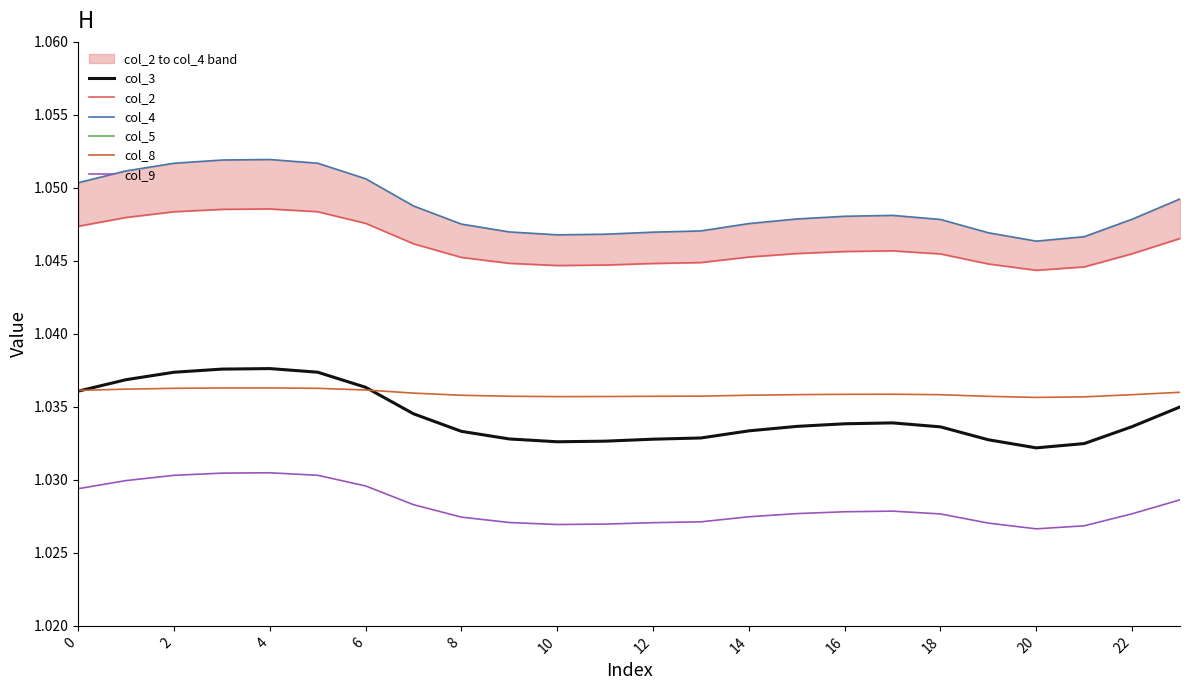

Count the col_2 values in the range 1 to 2.

24